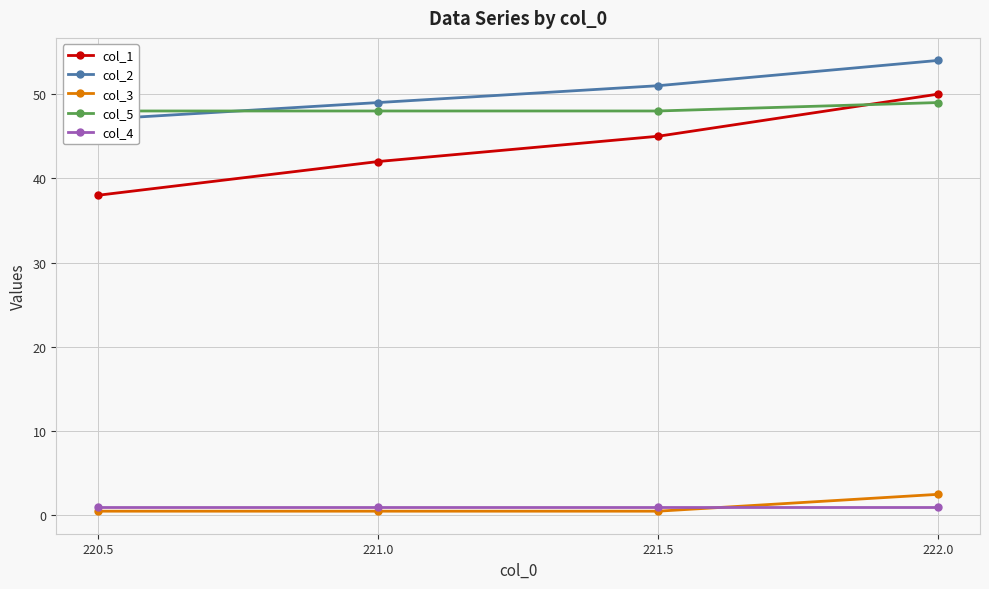

True or false: col_4 and col_1 cross at least once.

False